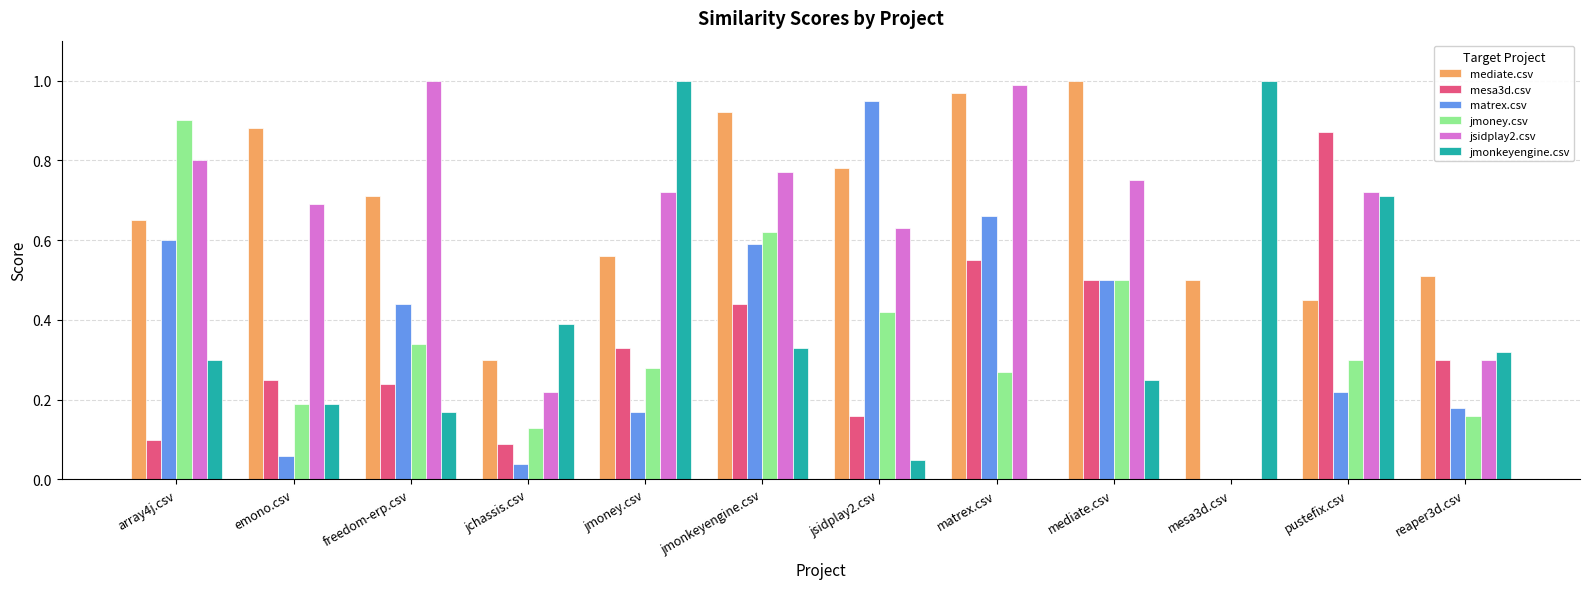

At which label is mesa3d.csv closest to 0?

mesa3d.csv